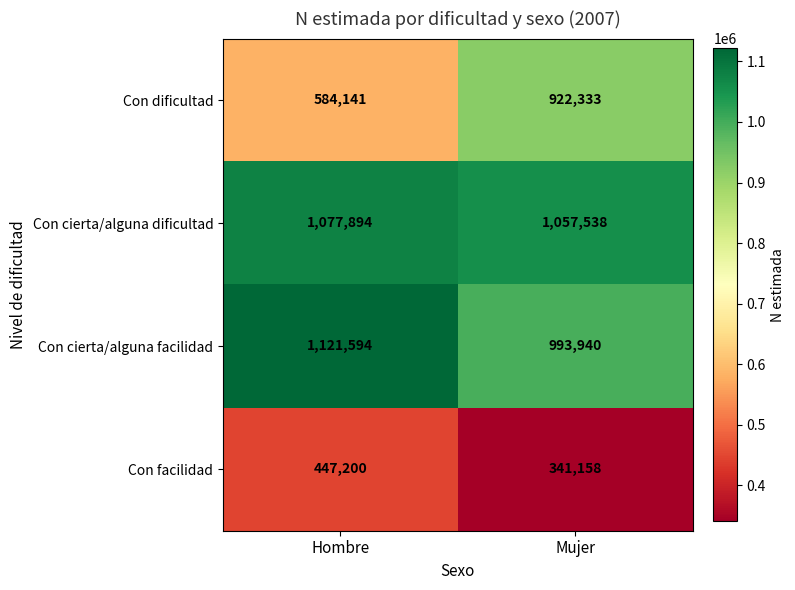

Read the Con facilidad value at Hombre, to the nearest 100.

447200